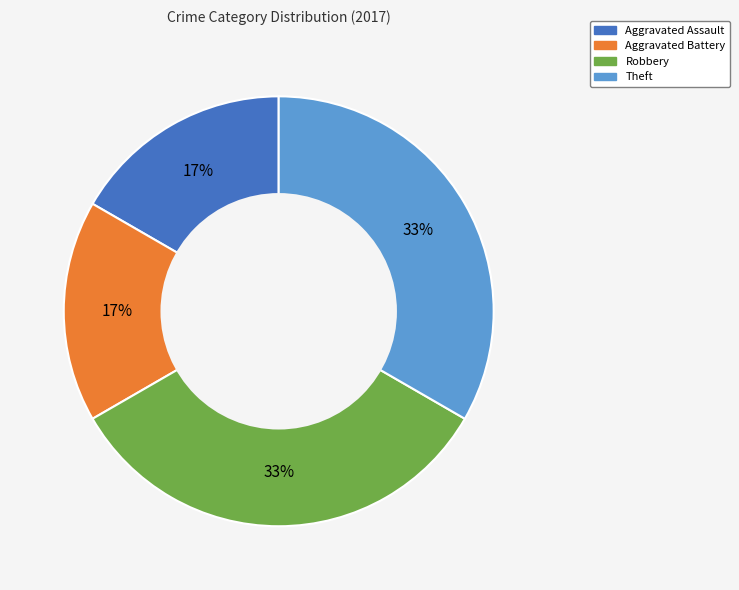

To the nearest percent, what is the average slice percentage?

25%